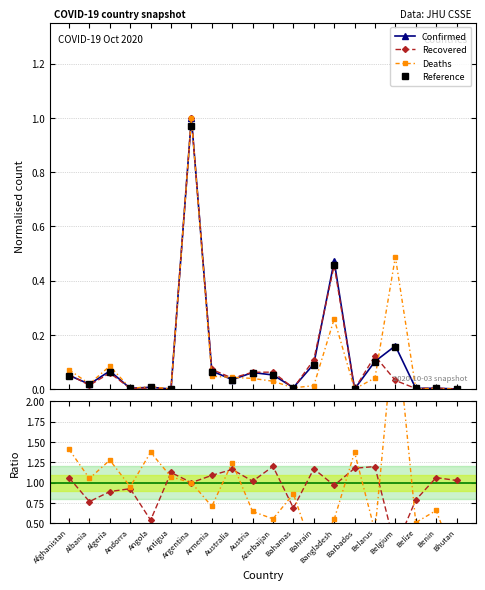

Which series has the widest spread of values?

Deaths/Confirmed